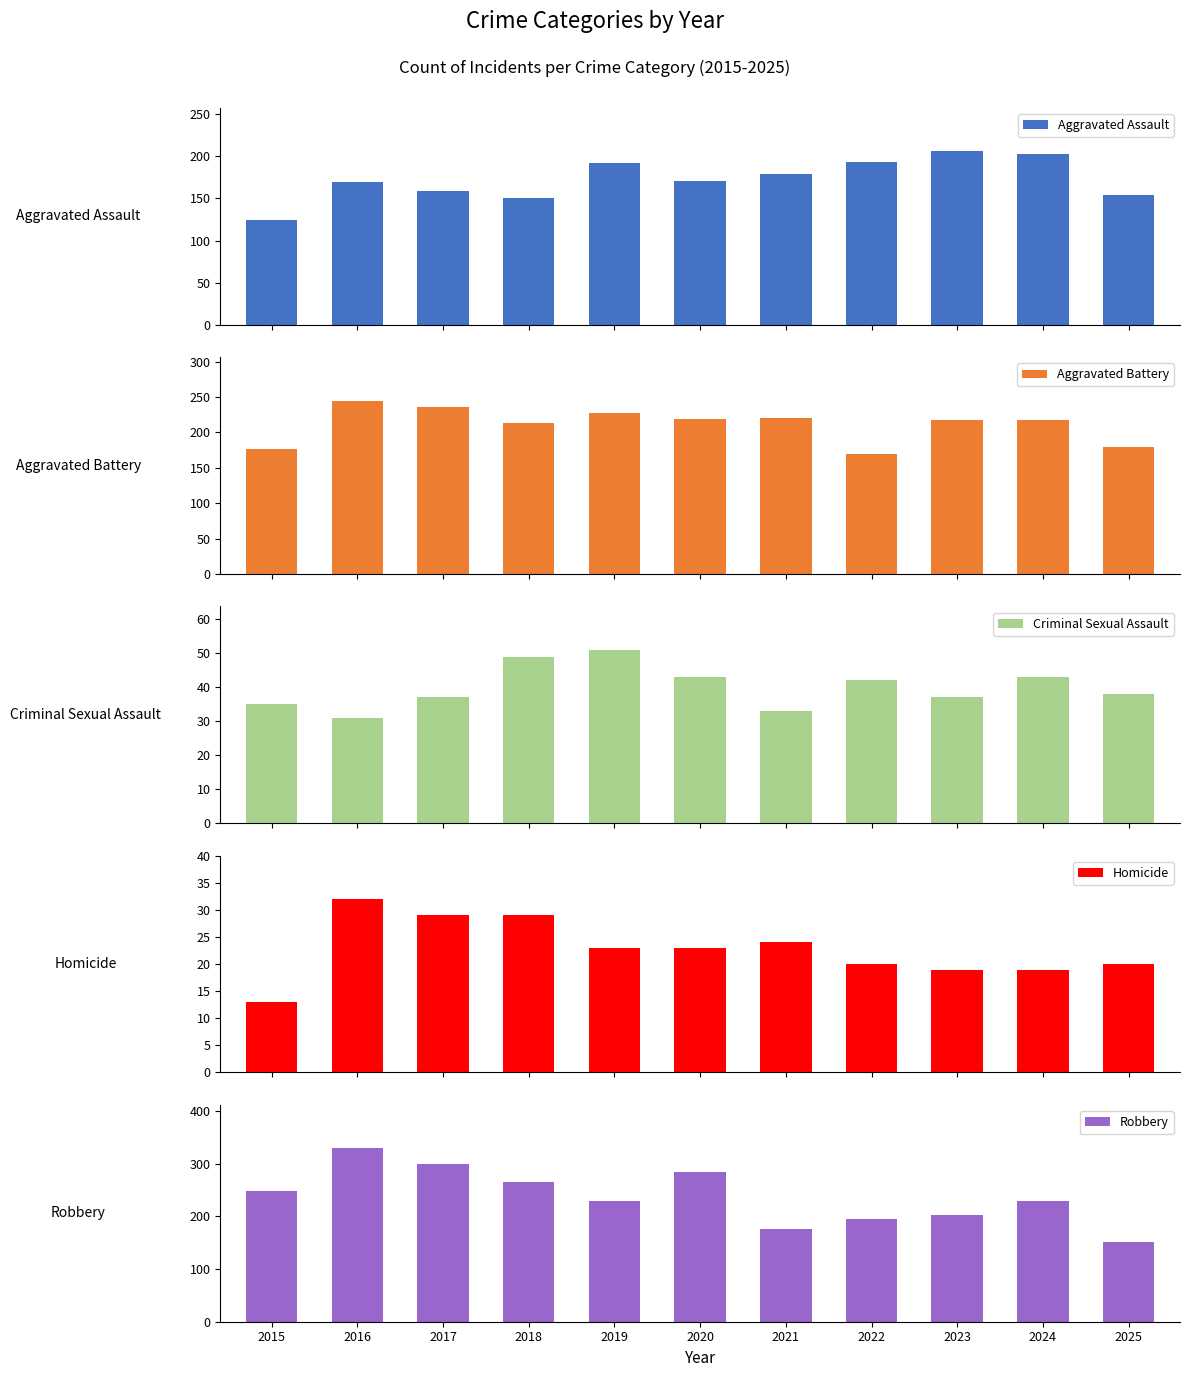

What is the difference between the highest and lowest values at 2019?

207